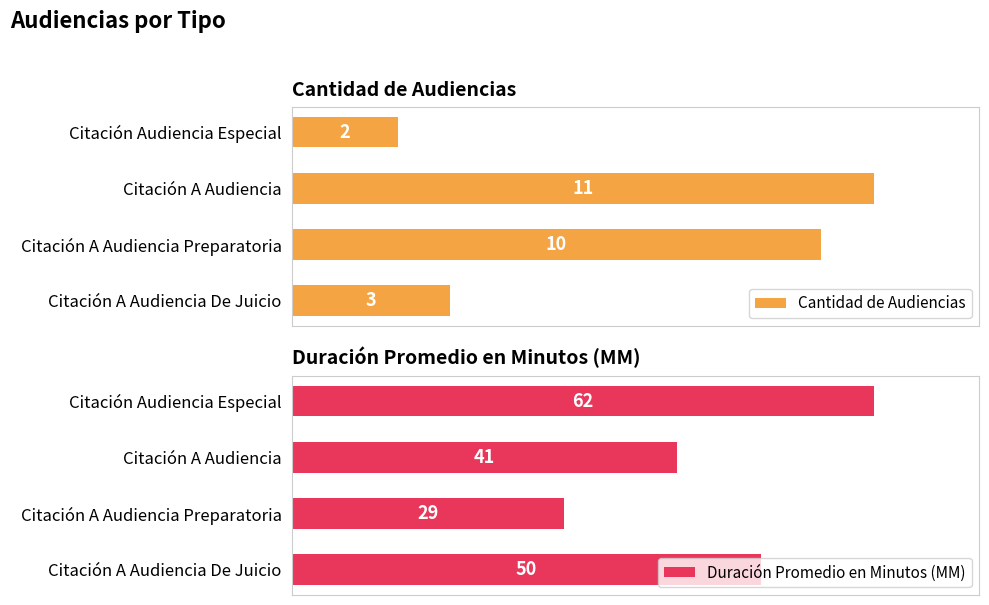

How many data points in Cantidad de Audiencias are above 10?

1